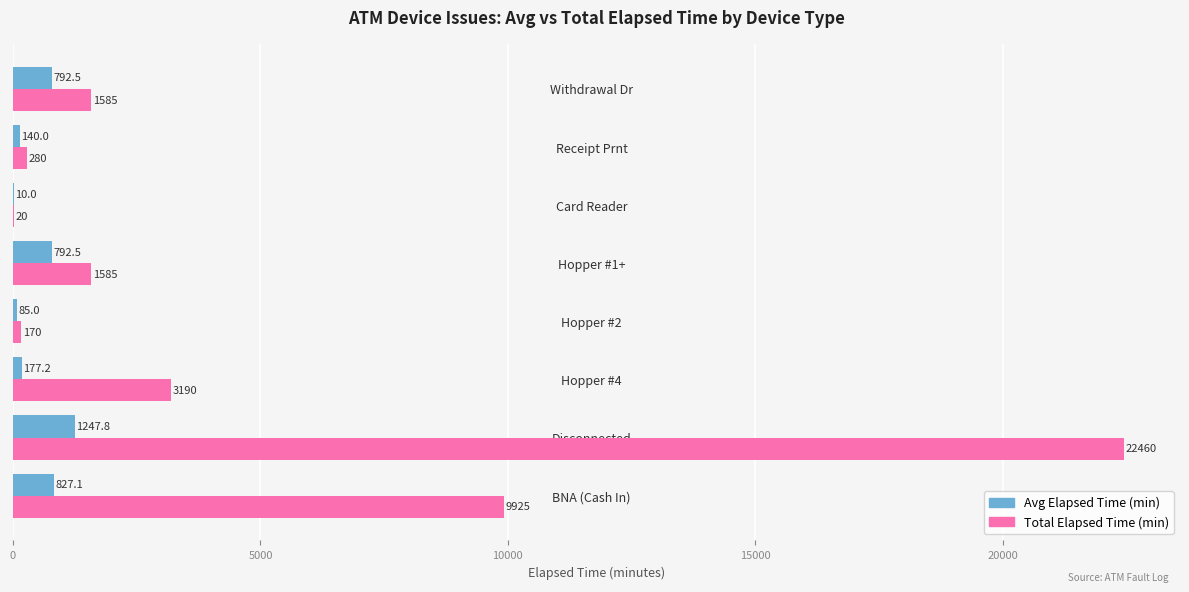

Which series has the widest spread of values?

Total Elapsed Time (min)